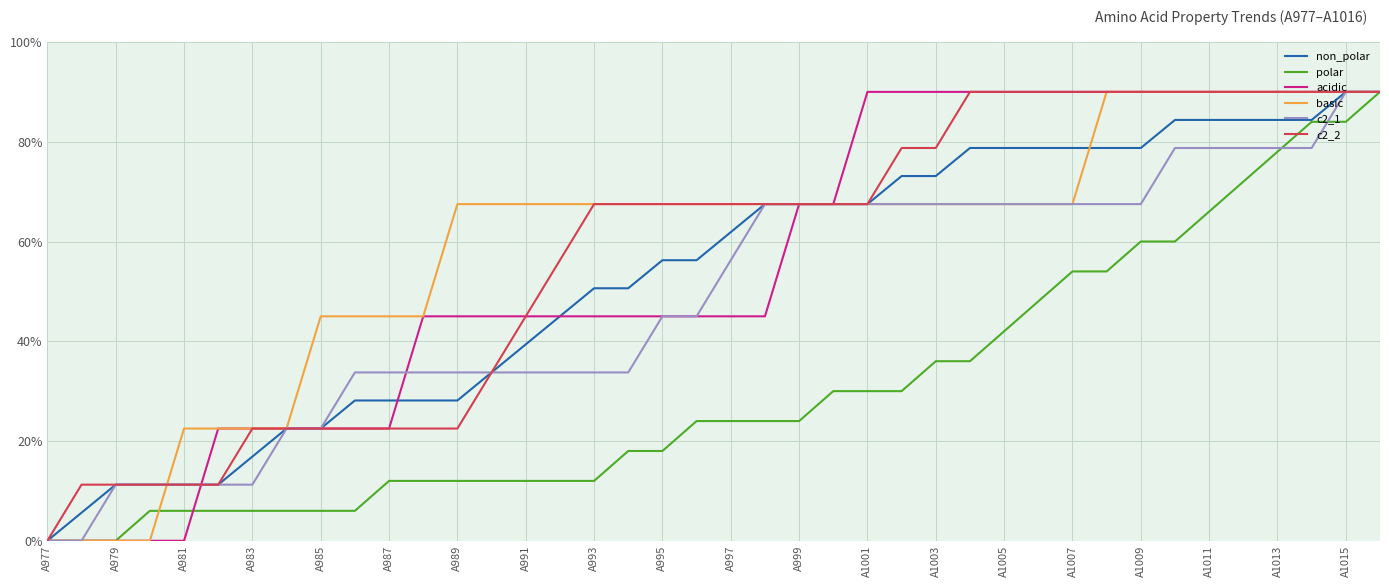

True or false: polar and c2_2 cross at least once.

False